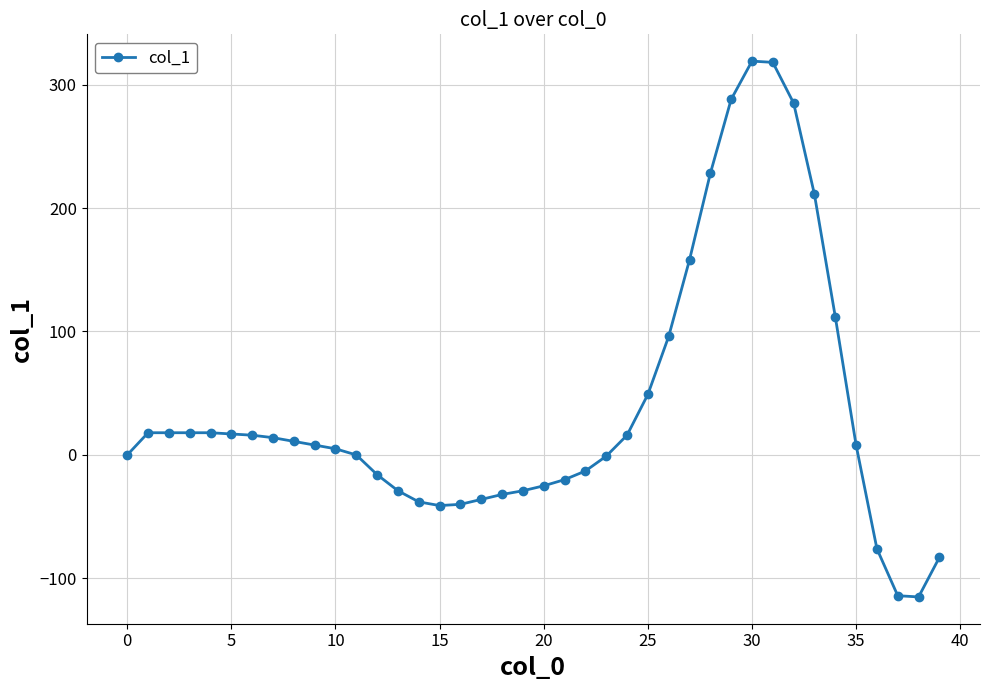

How many data points are less than 8?

19